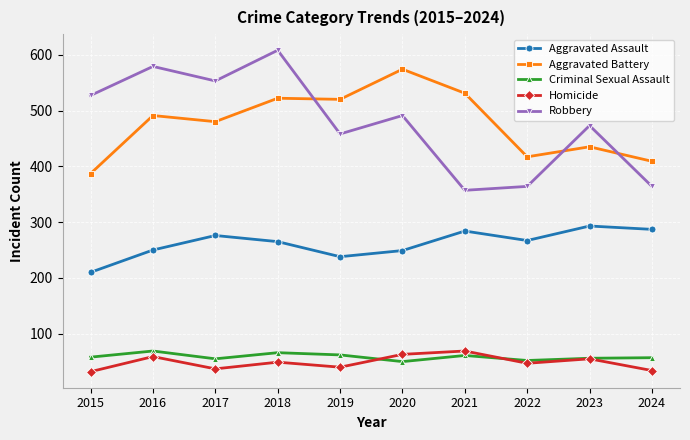

True or false: Aggravated Assault has more than 2 points higher than both neighbors.

True